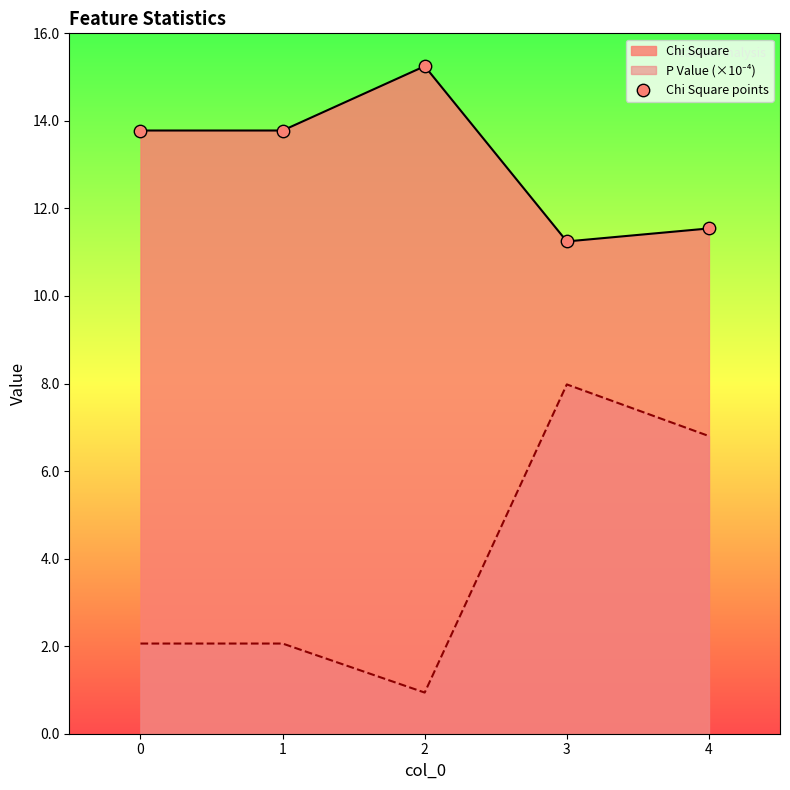

Which has a higher value, 1 or 0?

1